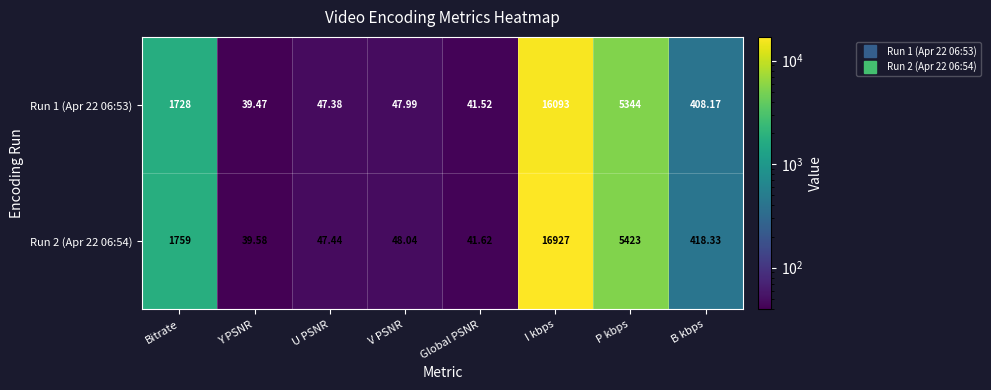

How many series are shown in this chart?

2